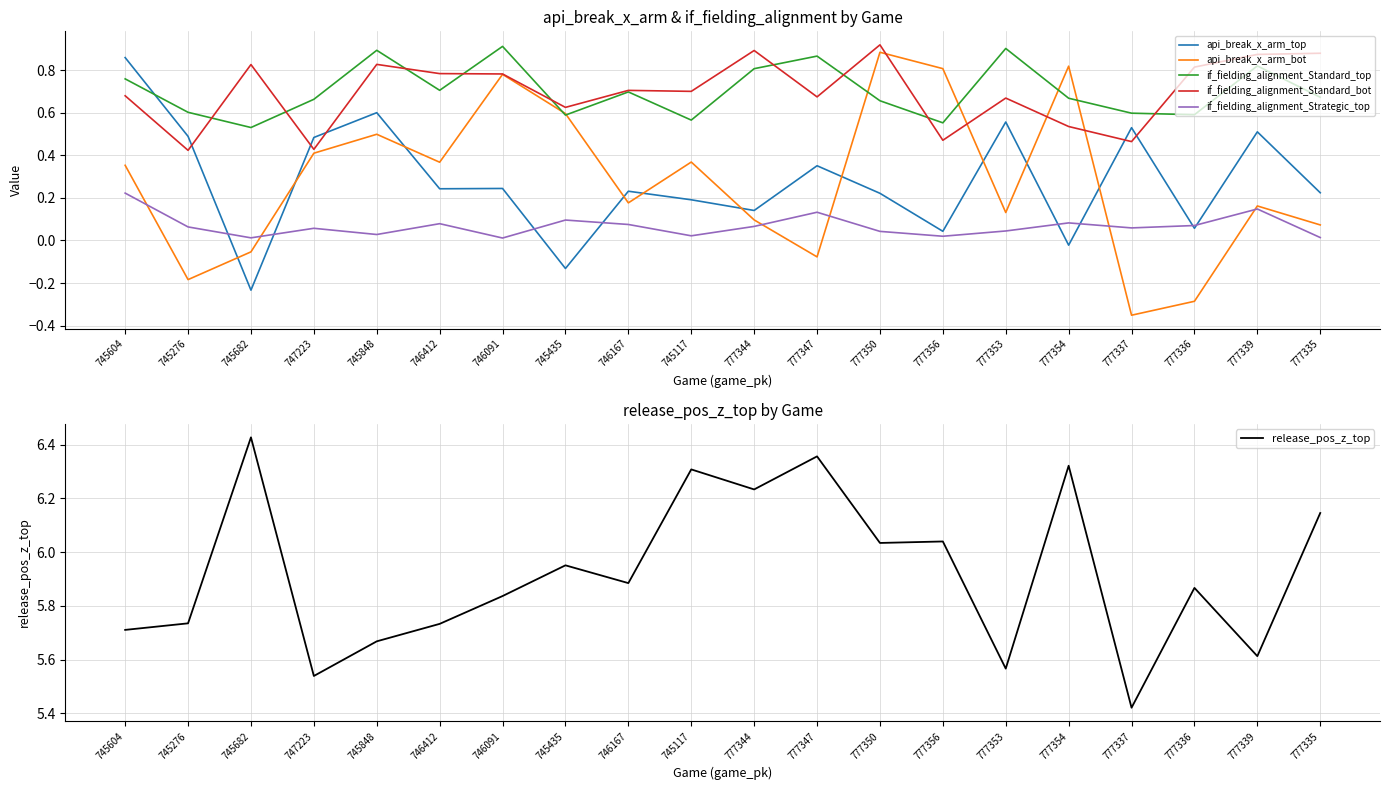

How many times do api_break_x_arm_top and if_fielding_alignment_Standard_bot cross each other?

5